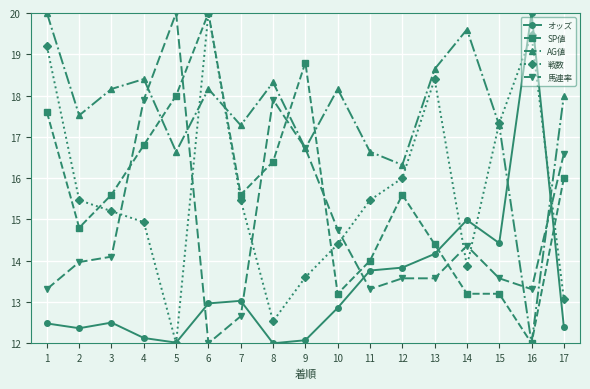

What is the spread (max minus min) of values at 6?

8.0